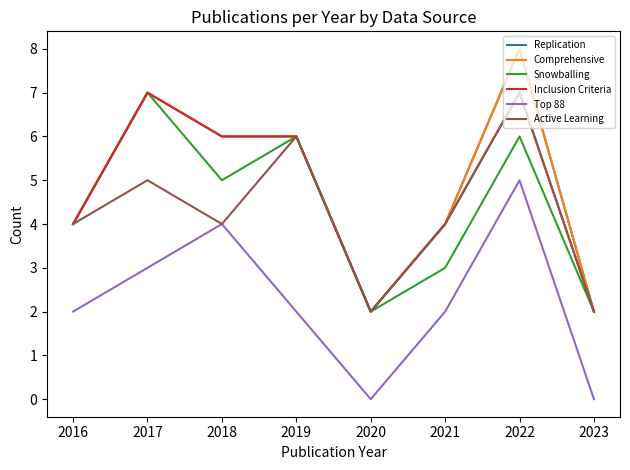

Is the value of Top 88 at 2020 greater than the value of Snowballing at 2017?

No